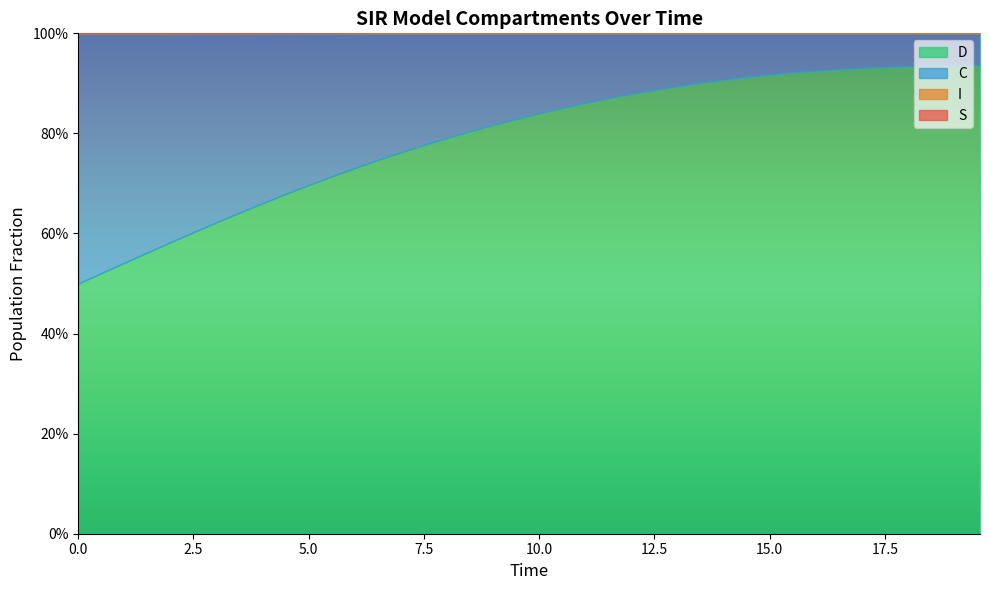

What are all the series names shown in the legend?

S, I, C, D